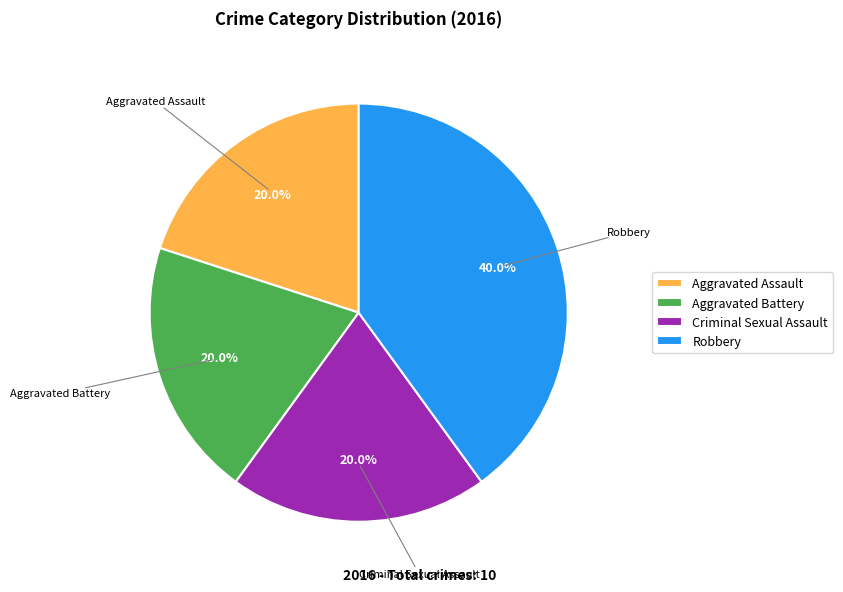

How many segments does this pie chart have?

4